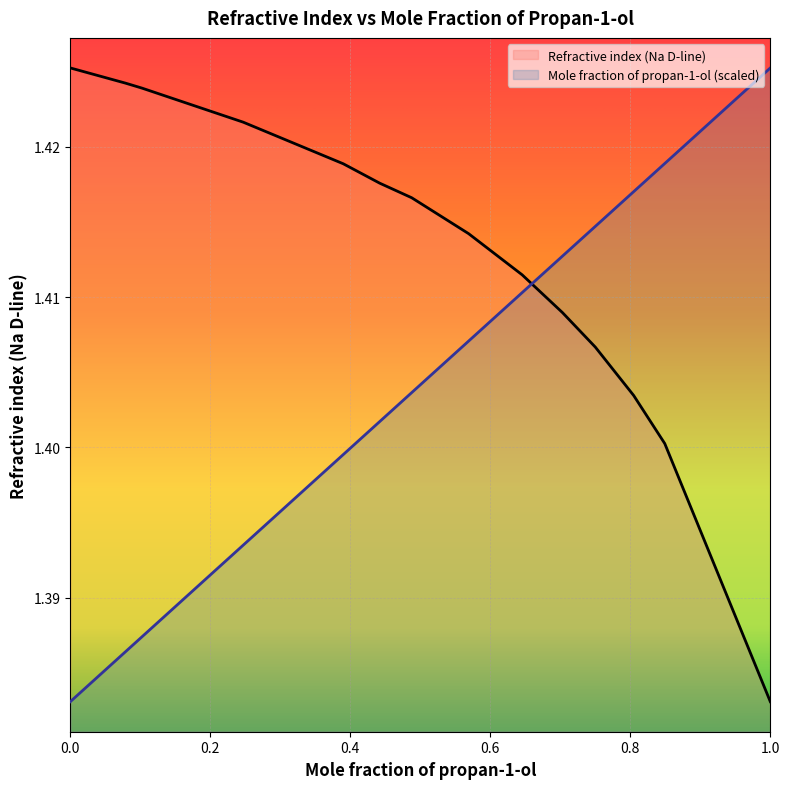

Is the value of Refractive index (Na D-line) at 0.1022 greater than the value of Mole fraction of propan-1-ol at 0.0787?

Yes